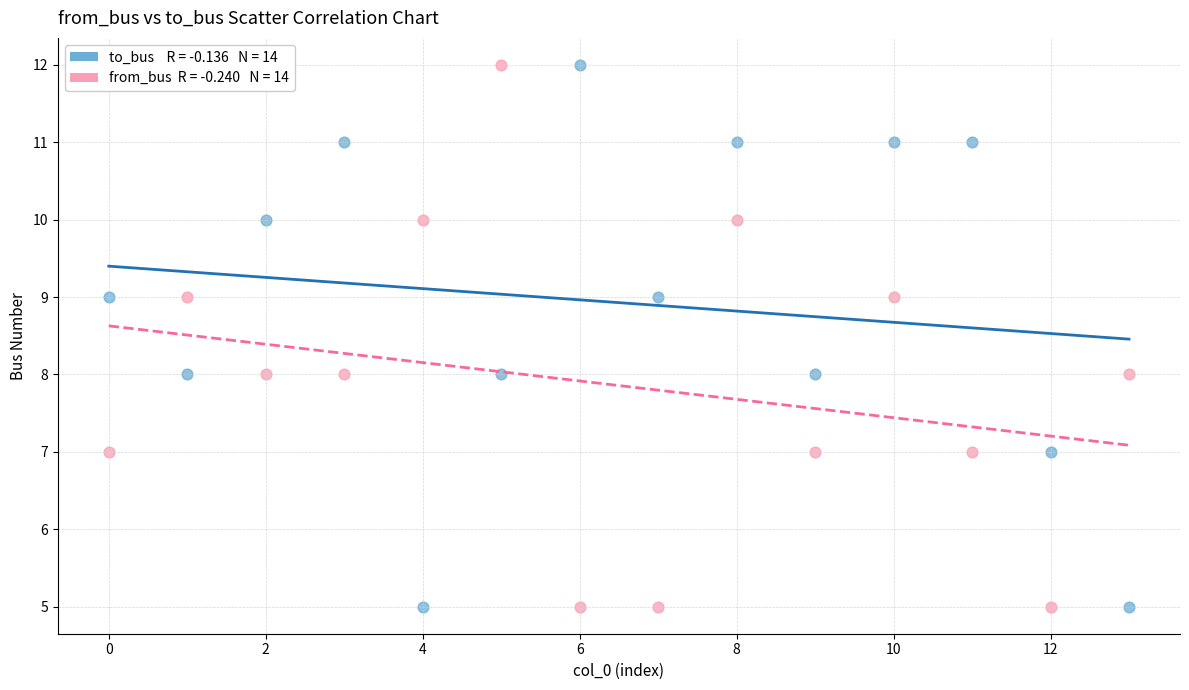

Across all data points, what is the range of Y values (max minus min)?

7